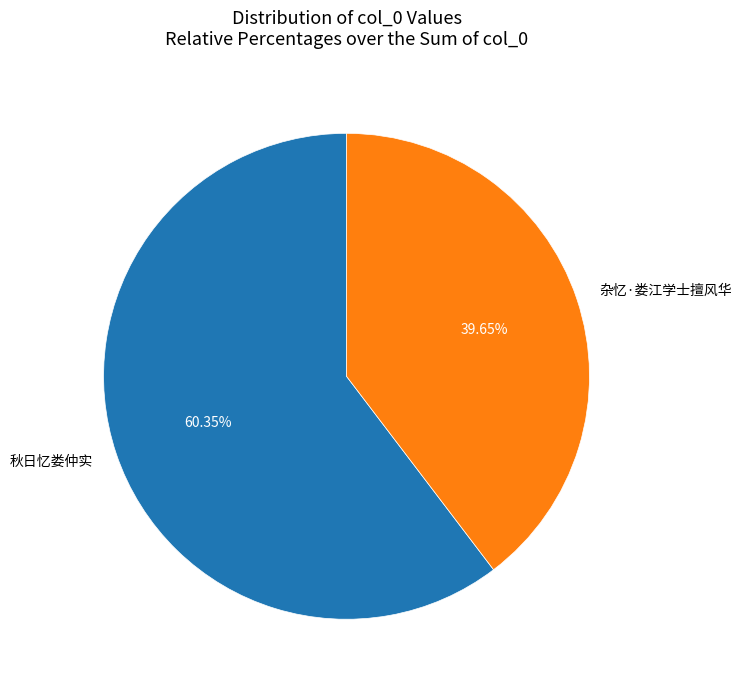

Between 杂忆·娄江学士擅风华 and 秋日忆娄仲实, which is larger?

秋日忆娄仲实